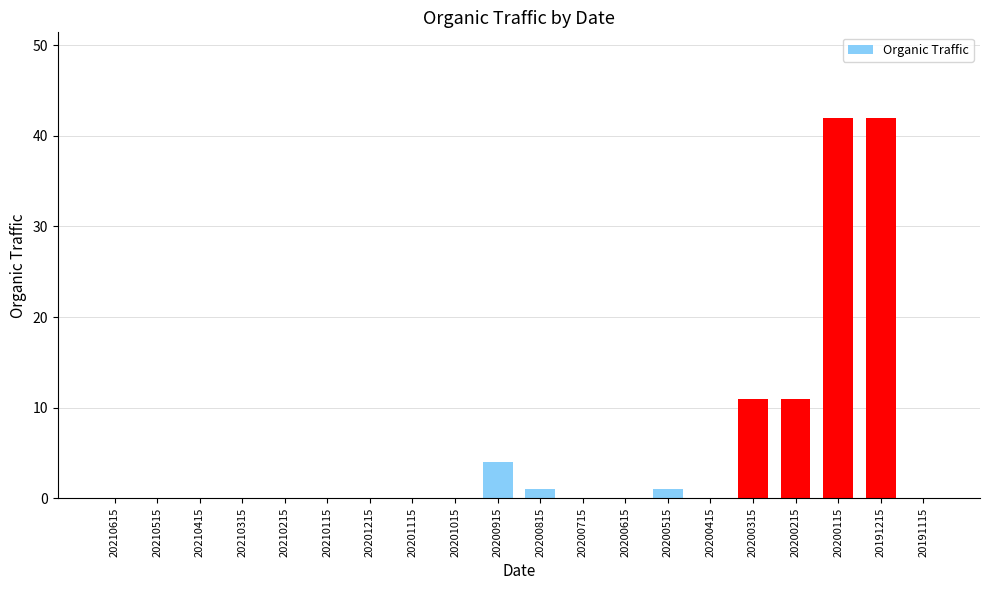

Between 20200915 and 20210415, which is larger?

20200915